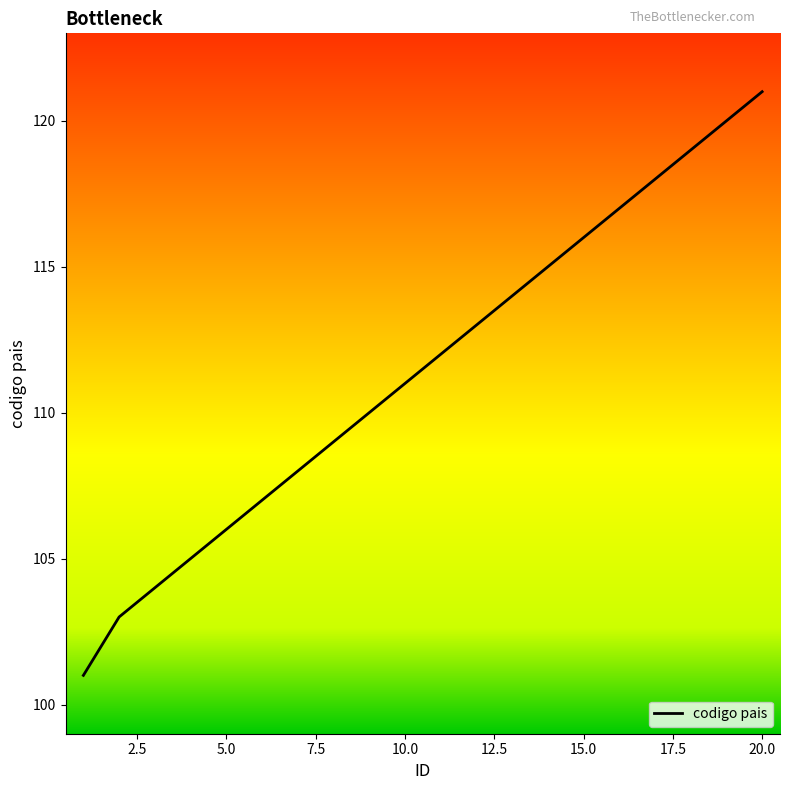

What is the maximum value shown in the chart?

121